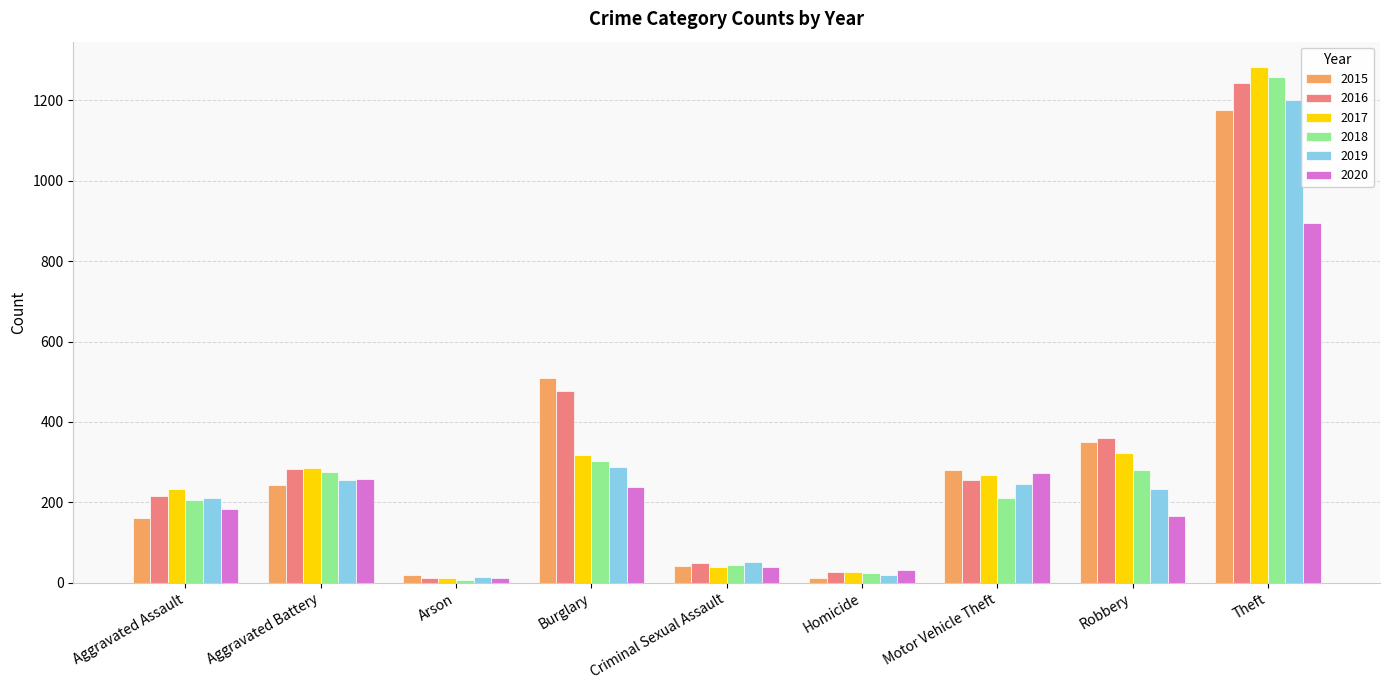

Read the 2020 value at Motor Vehicle Theft.

272